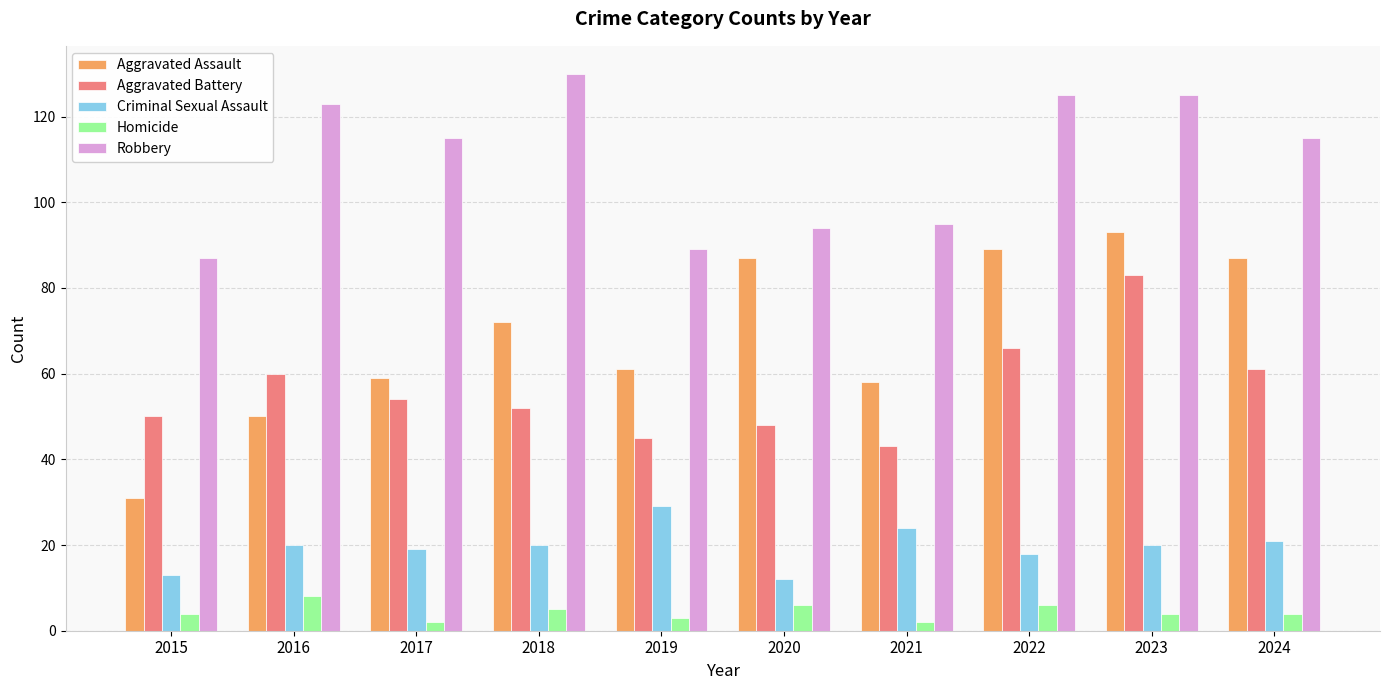

Which series has the largest total across all categories?

Robbery